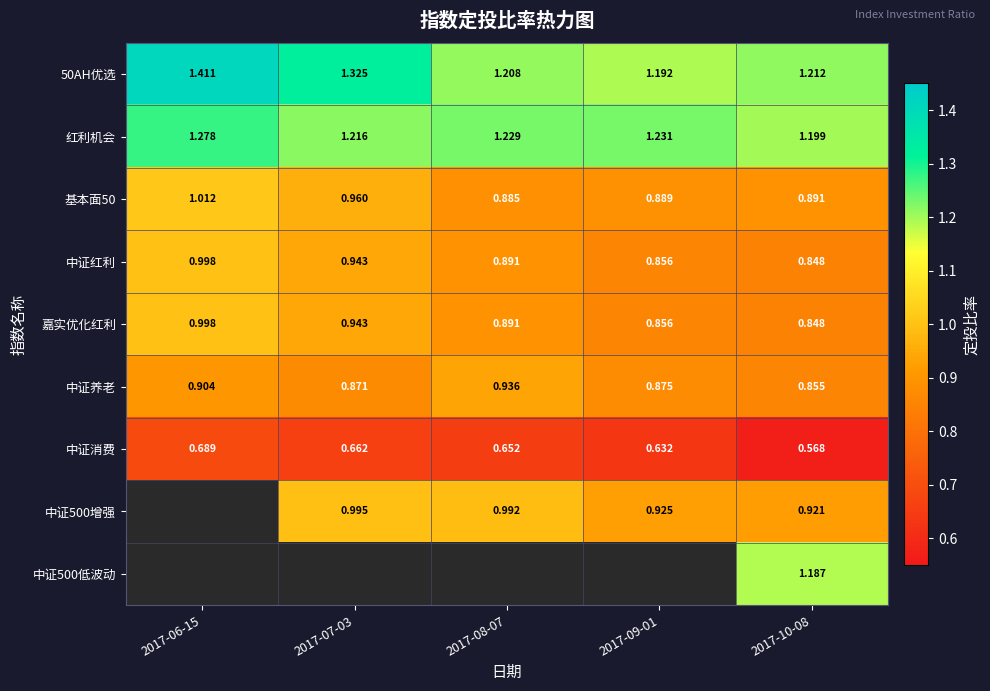

Is the value of 50AH优选 at 2017-06-15 greater than the value of 中证红利 at 2017-06-15?

Yes